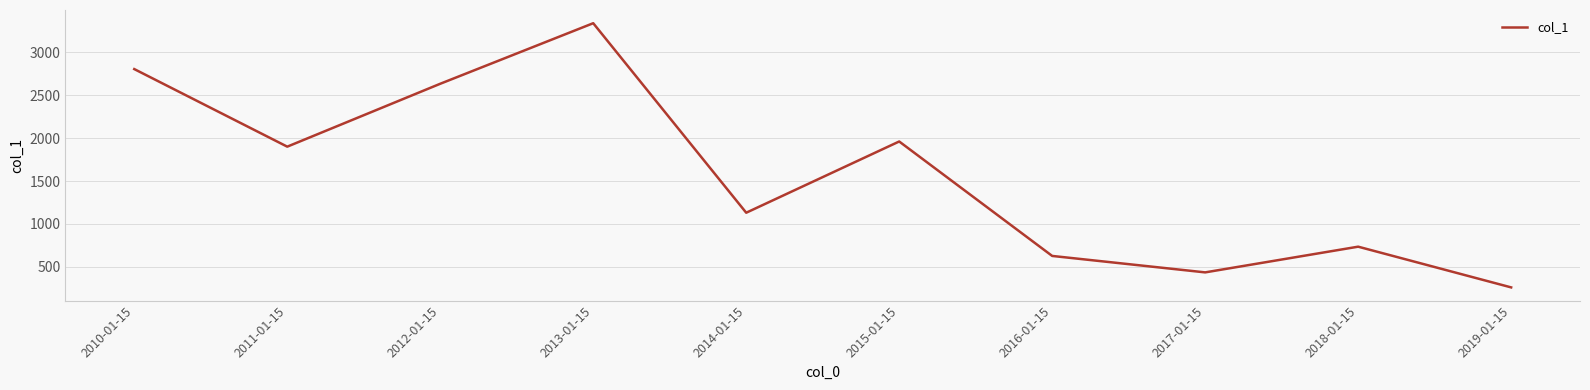

Does the chart display data point markers on the line(s)?

No